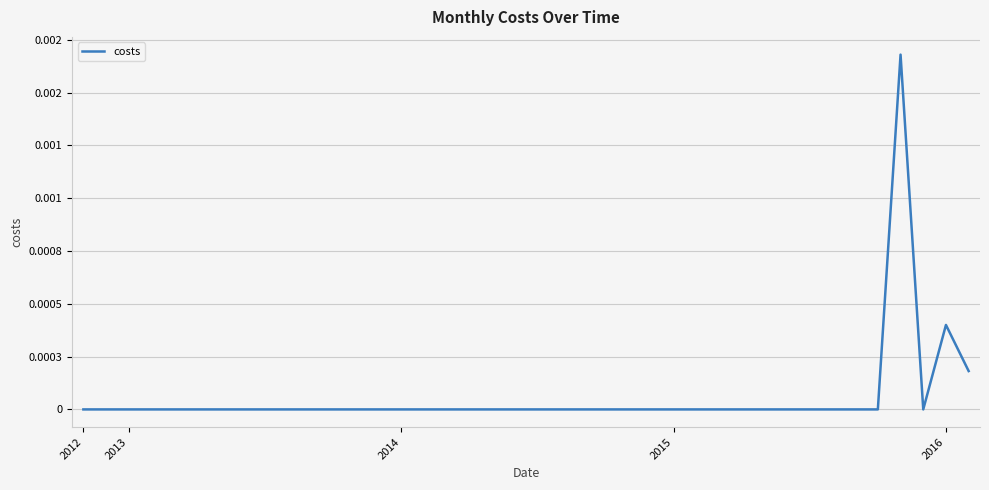

How many interior local peaks (higher than both neighbors) does the data have?

2